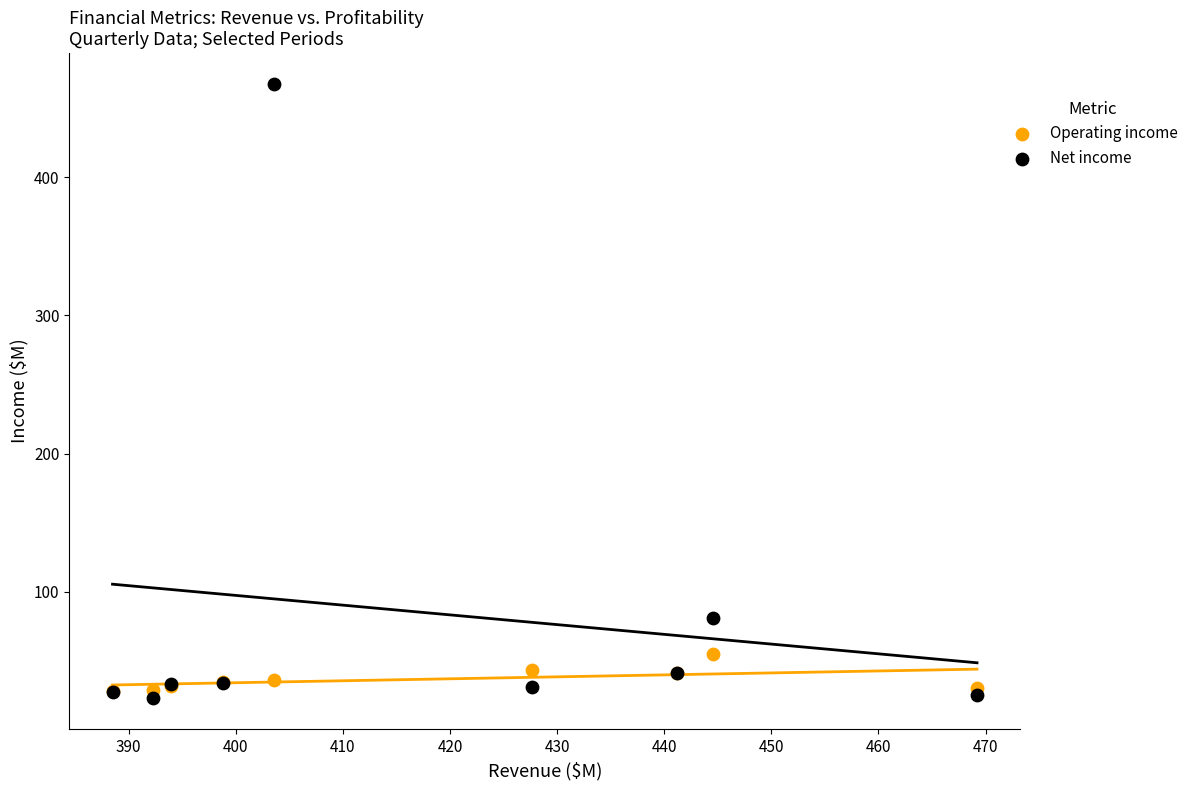

Across all series, what Y value is closest to 245?

81.1